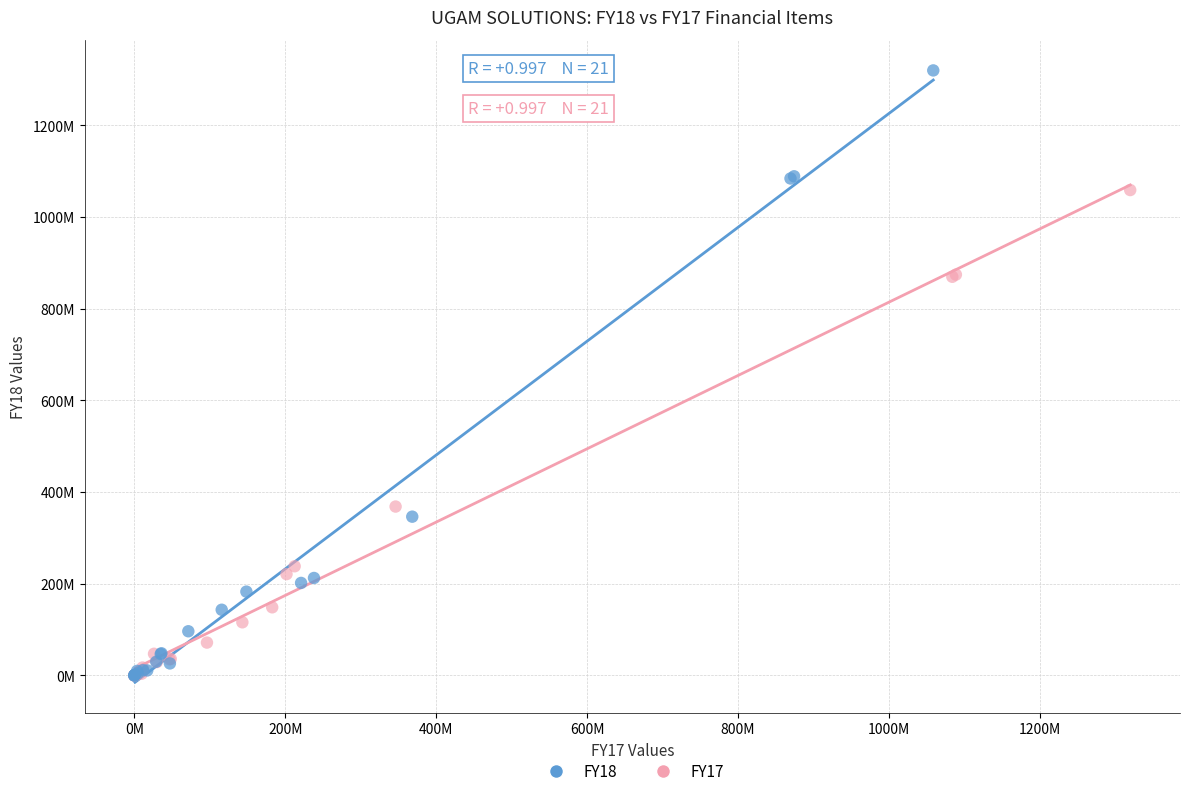

What are all the series names shown in the legend?

FY18, FY17